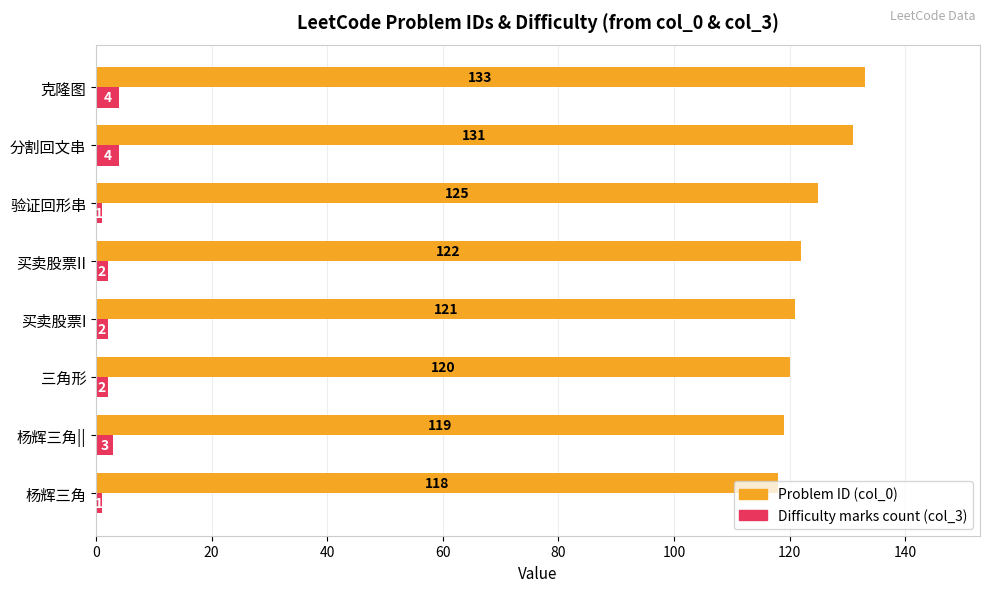

What is the difference between the highest and lowest values at 三角形?

118